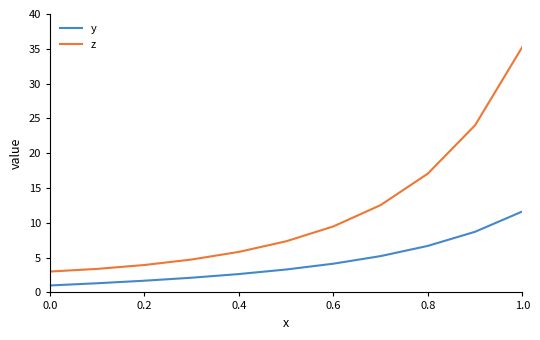

List the series in order of their peak value, highest first.

z, y